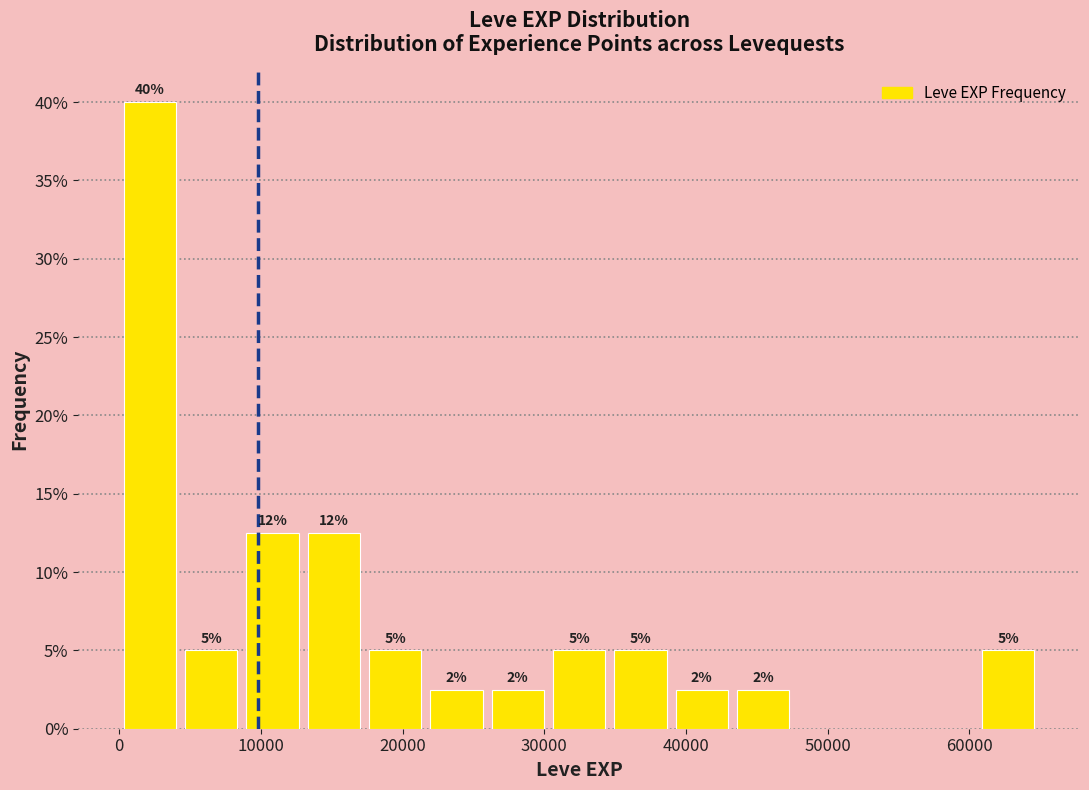

Over which range of the x-axis is the bar tallest?

0 to 4000